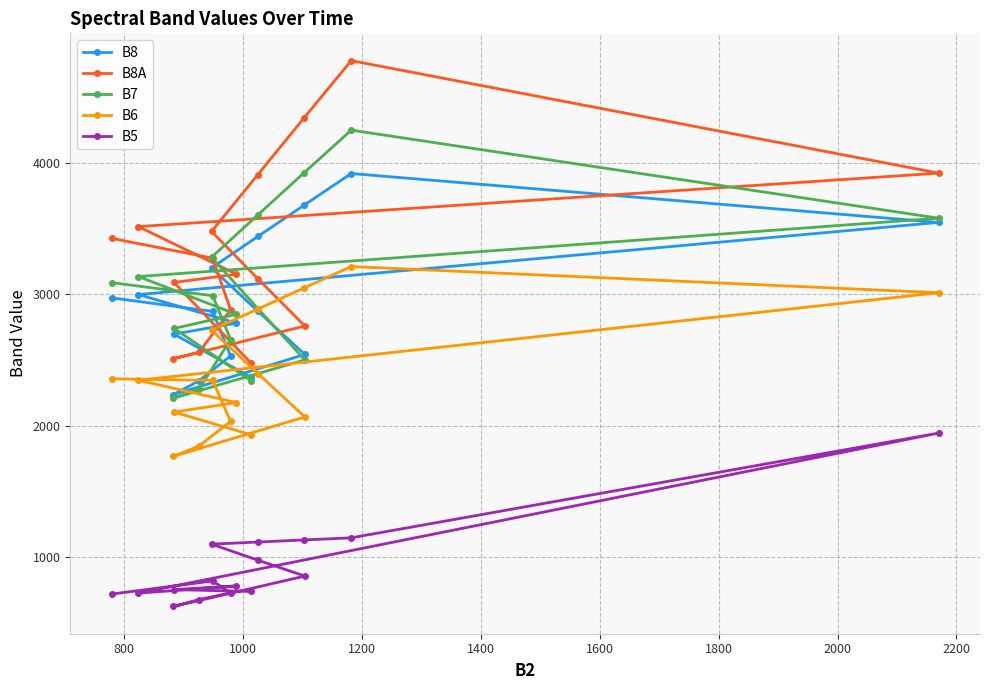

What is the difference between the highest and lowest values at 1800?

2141